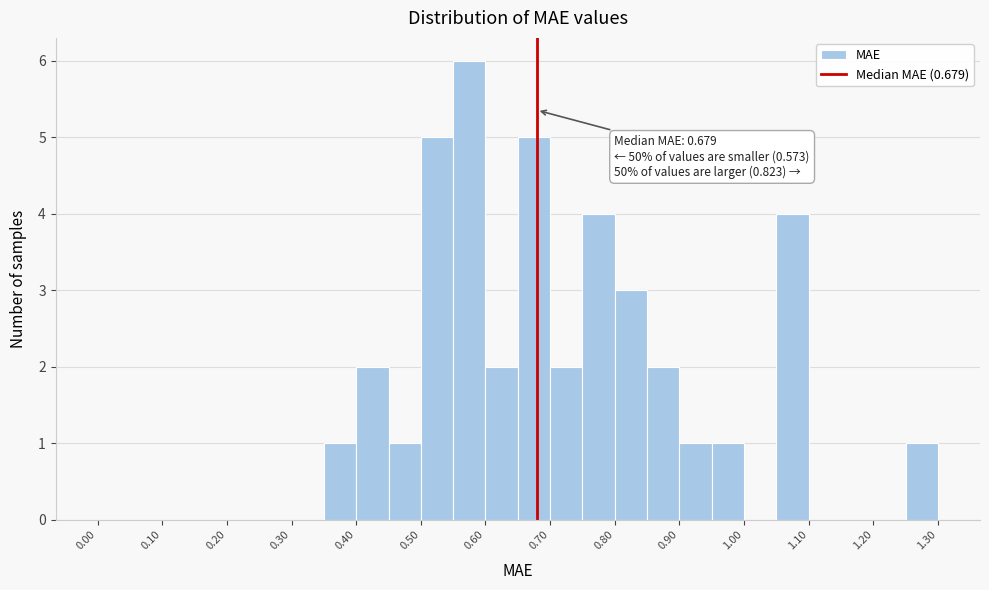

Which range on the x-axis has the tallest bar?

0.55 to 0.60